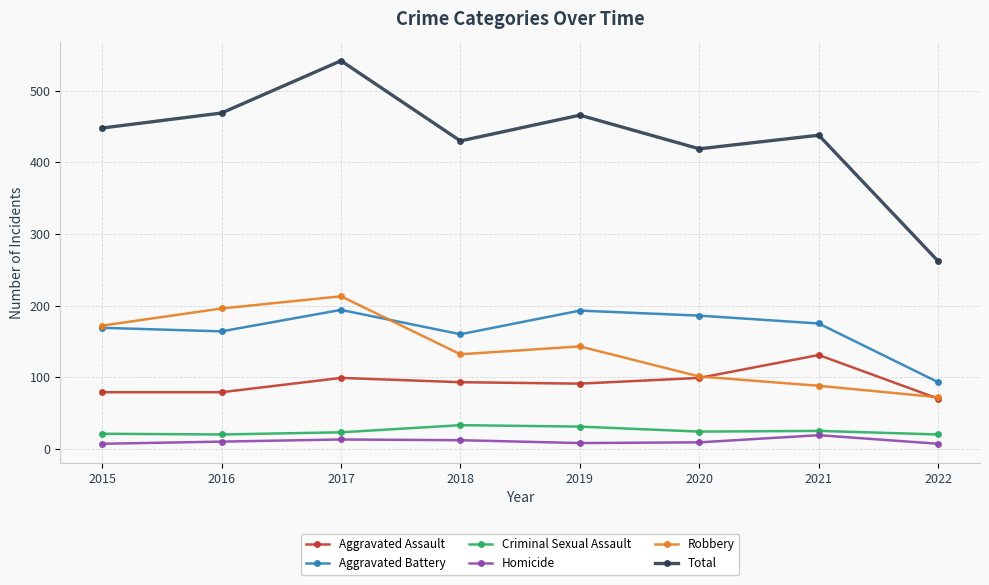

Which label corresponds to the largest value in the chart?

2017